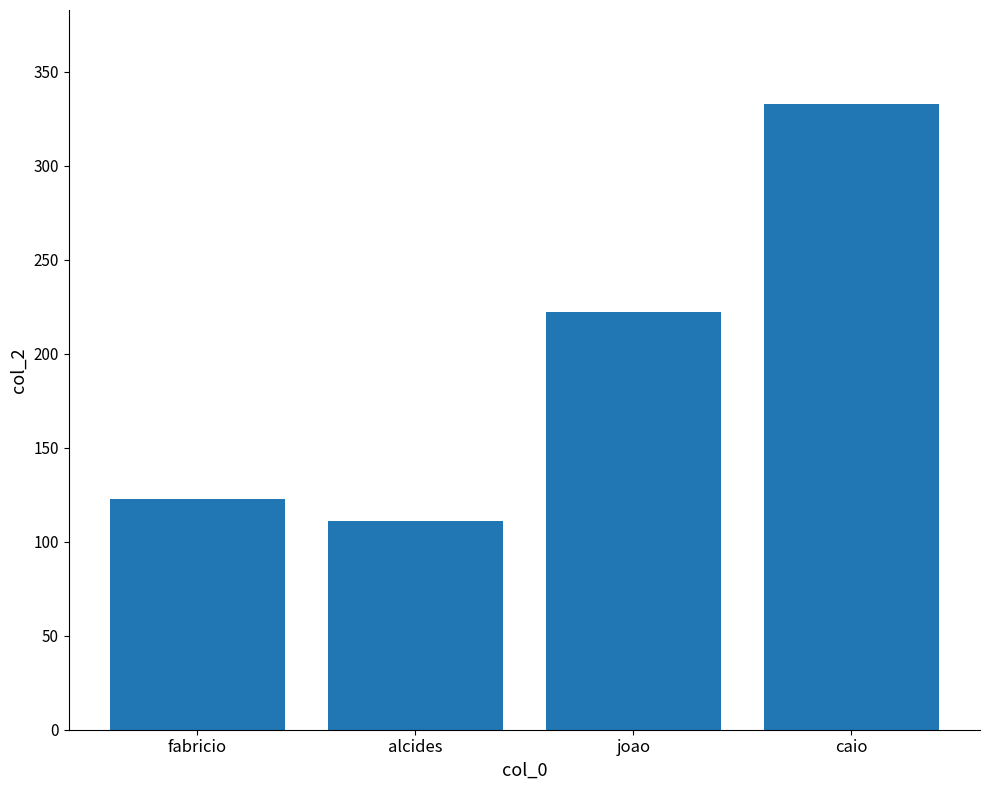

What is the label of the 4th bar from the left?

caio